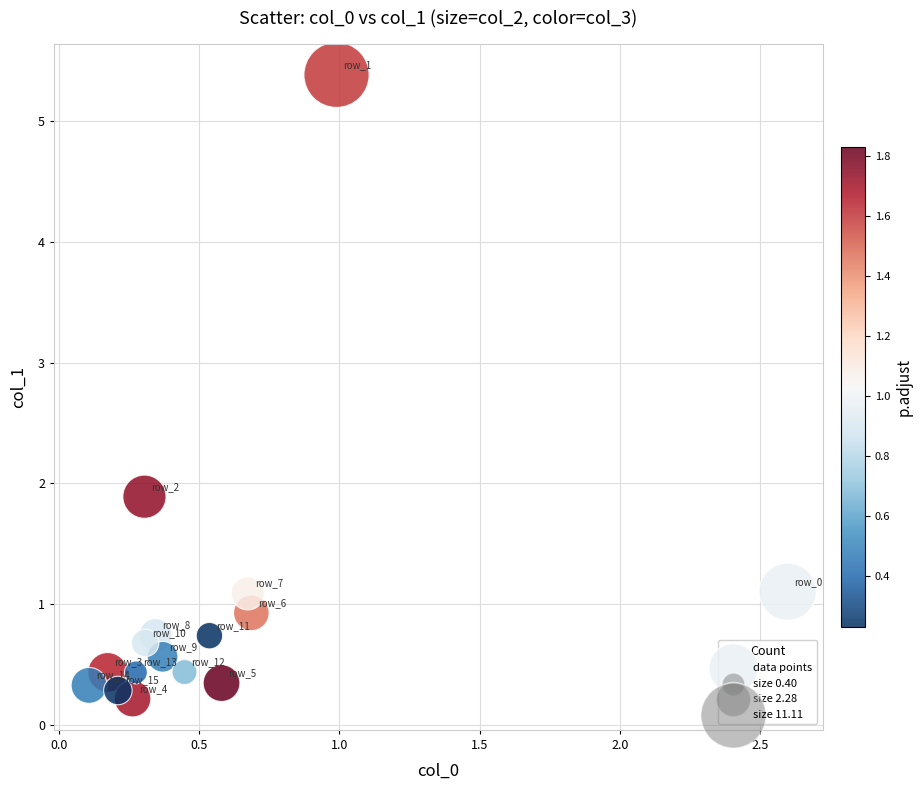

What Y value in the scatter plot is closest to 2?

1.9